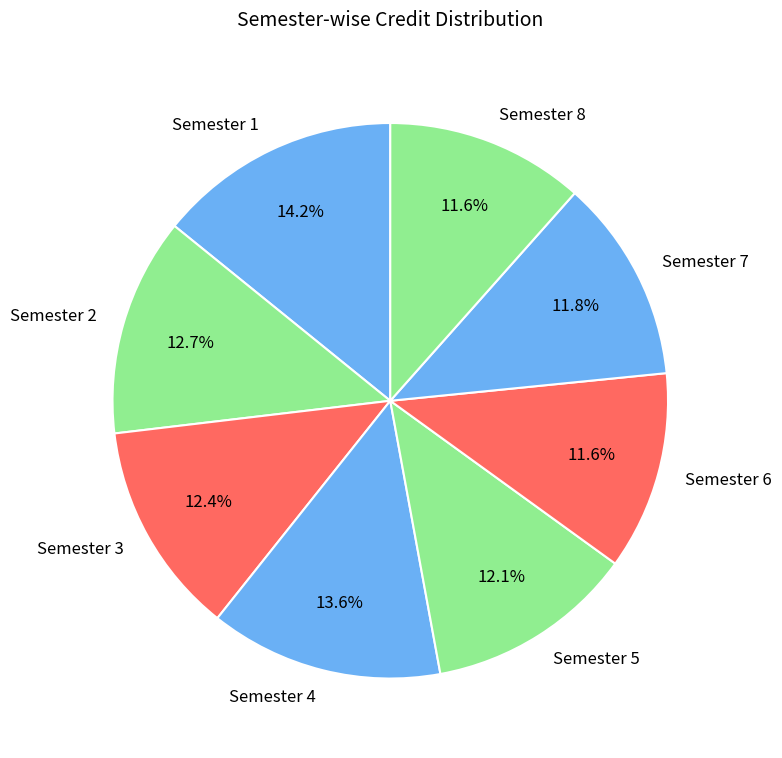

How many slices are in this pie chart?

8